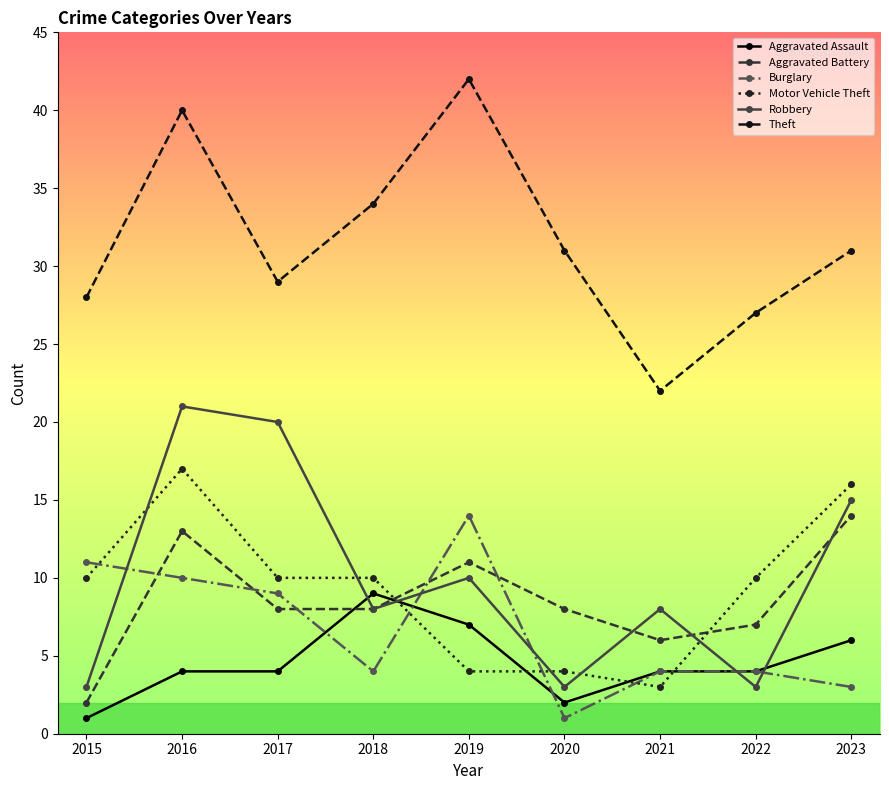

What is the lowest value of the Theft series?

22